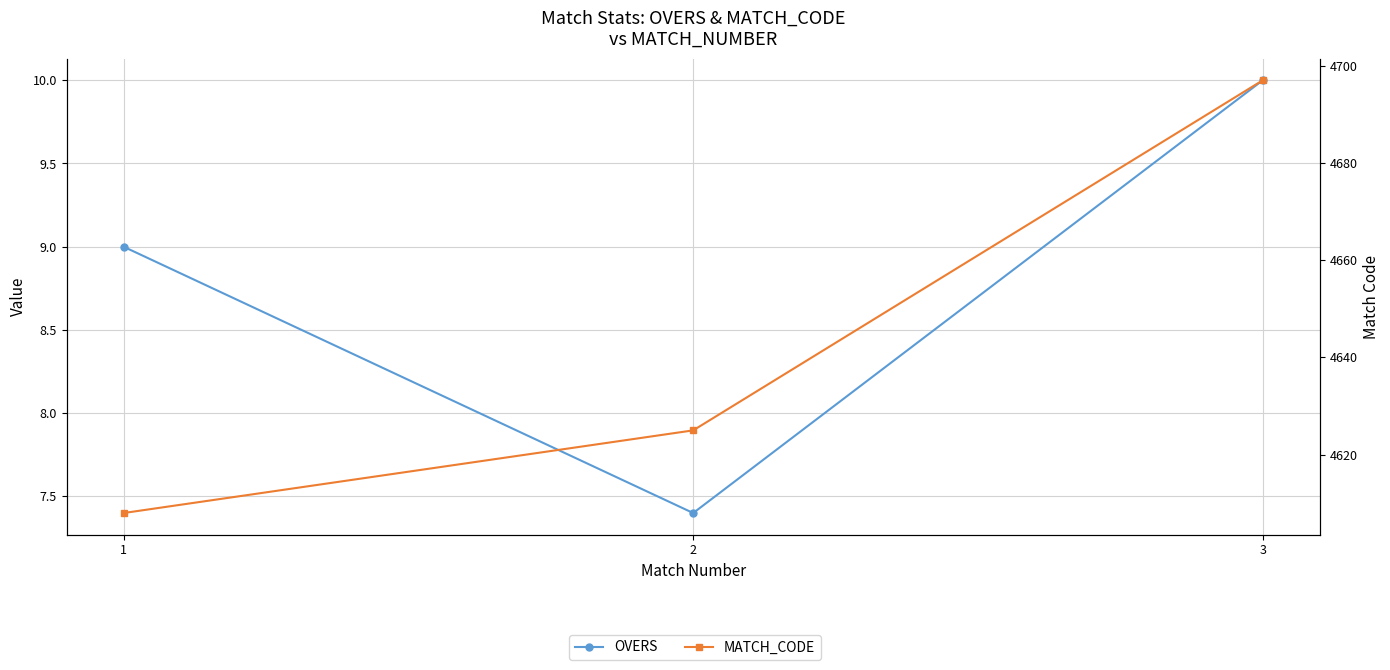

Does the chart display data point markers on the line(s)?

Yes